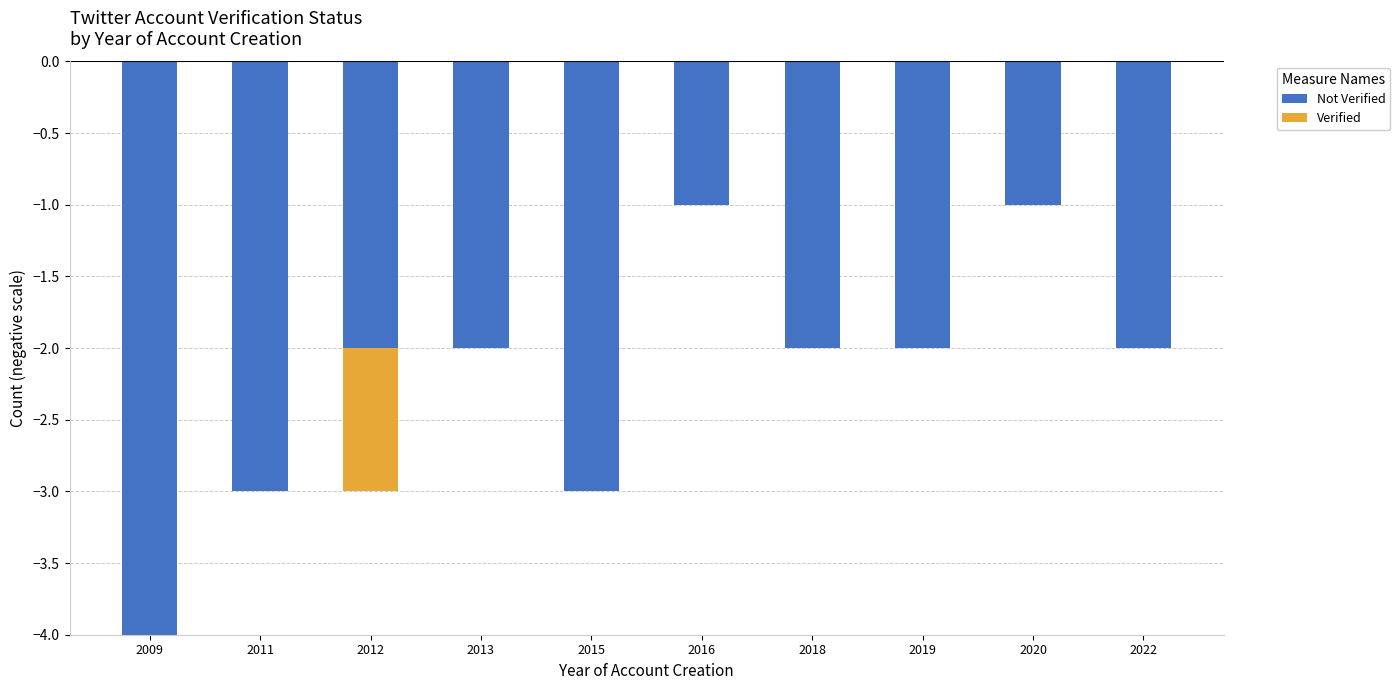

Which series has the largest range (max minus min)?

Not Verified